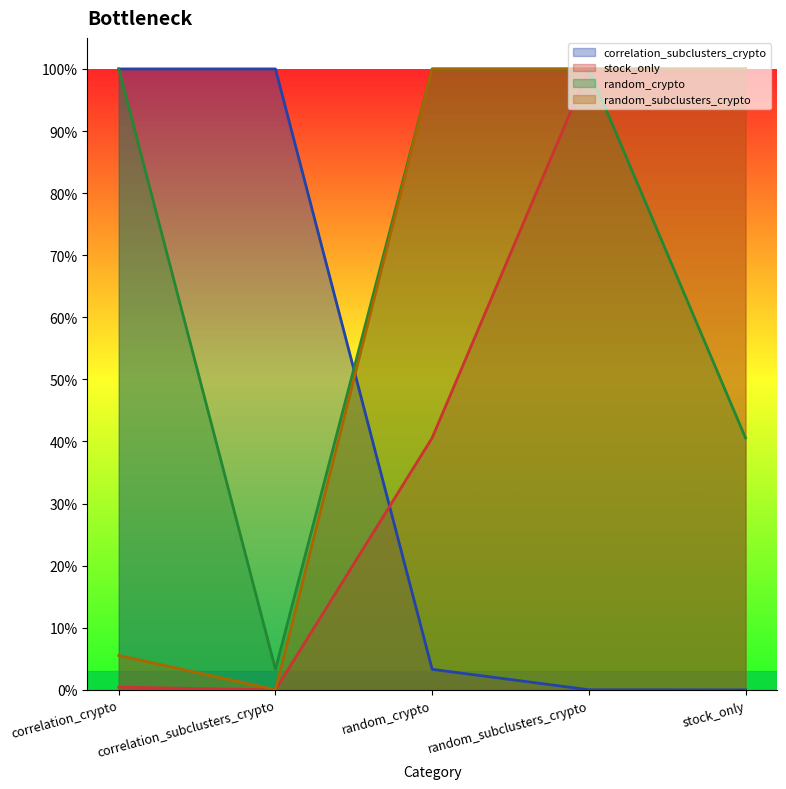

Reading right to left, transcribe all the data shown in this chart.

correlation_subclusters_crypto: 0.0	0.0	0.0	1.0	1.0
stock_only: 1.0	1.0	0.4	0.0	0.0
random_crypto: 0.4	1.0	1.0	0.0	1.0
random_subclusters_crypto: 1.0	1.0	1.0	0.0	0.1